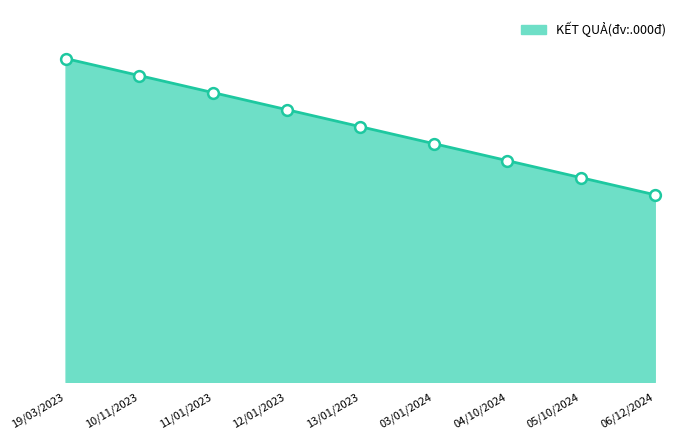

What is the change in value from 11/01/2023 to 12/01/2023?

-500